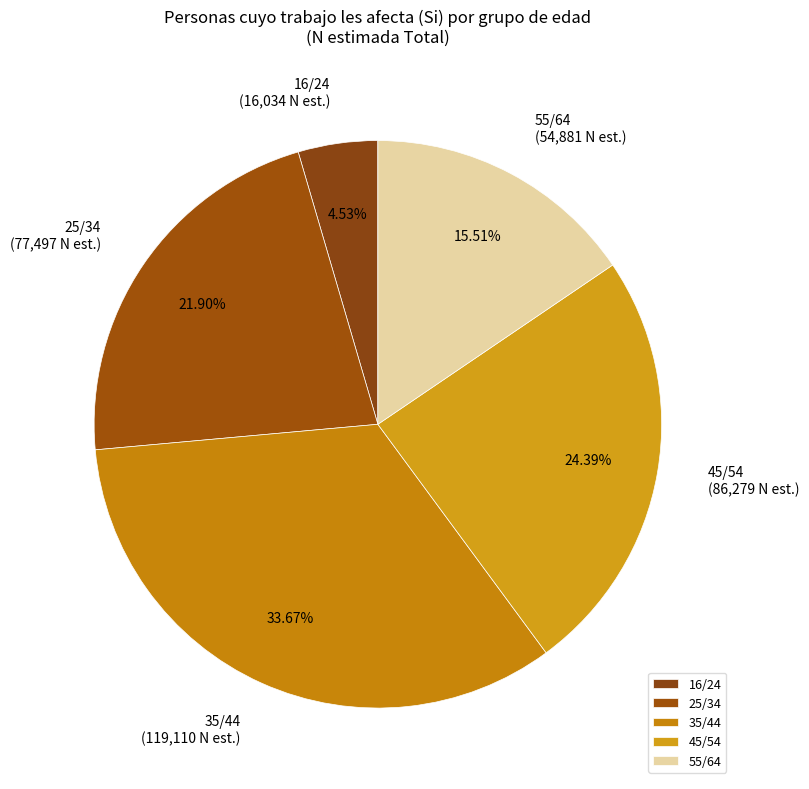

To the nearest percent, what is the average slice percentage?

20%